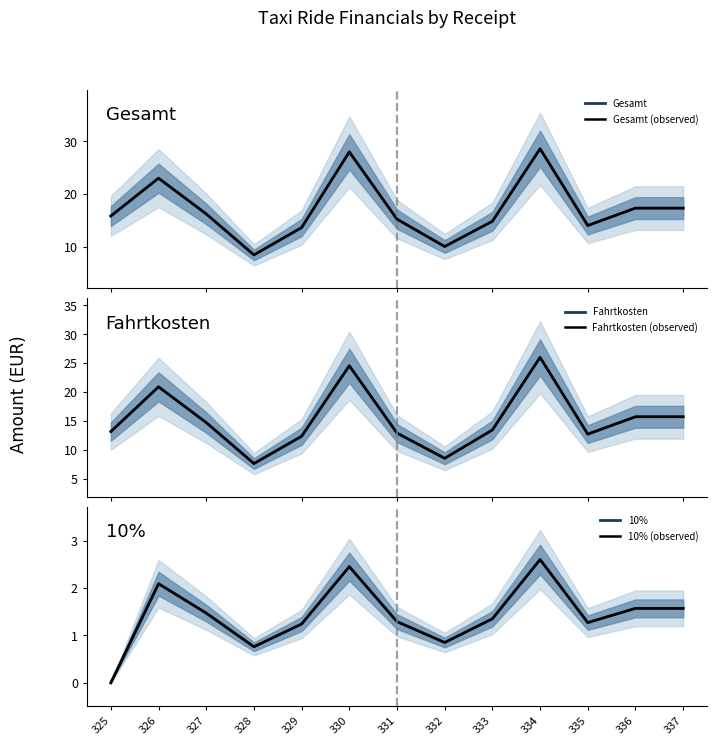

What is the highest value of the Gesamt series?

28.6